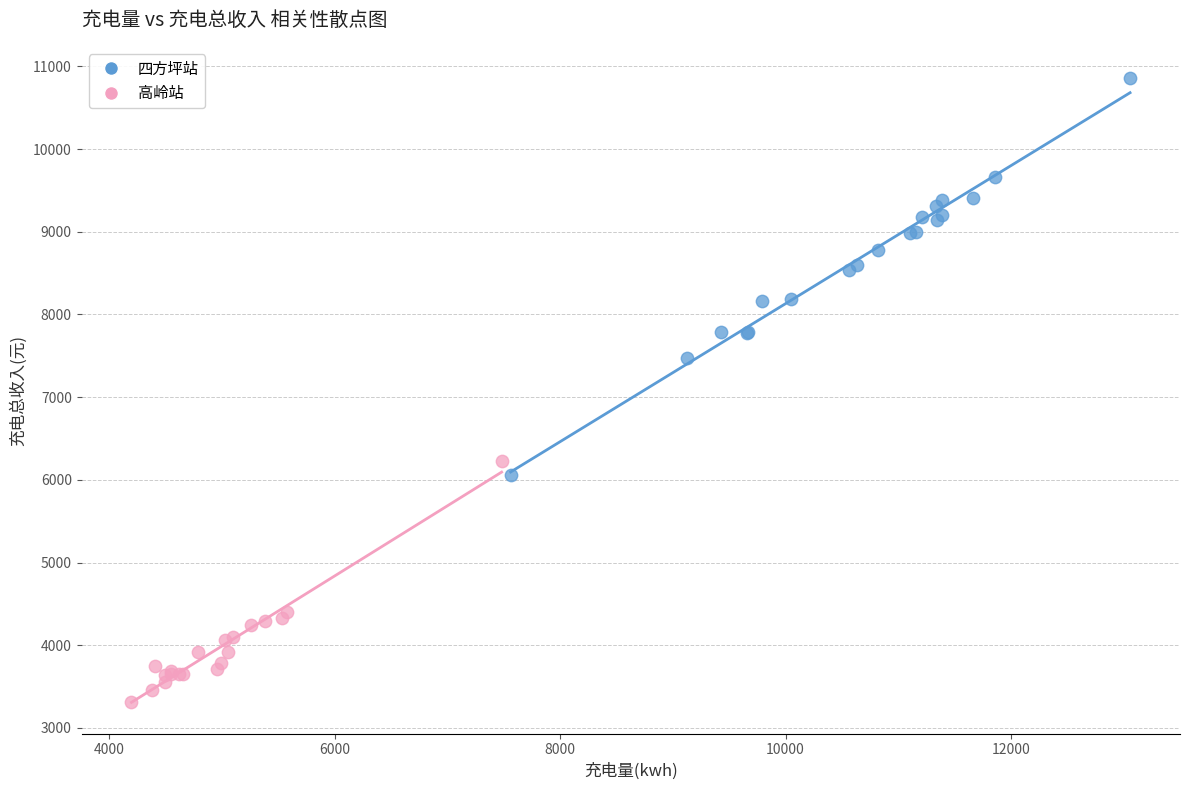

Which series reaches the maximum Y coordinate?

四方坪站